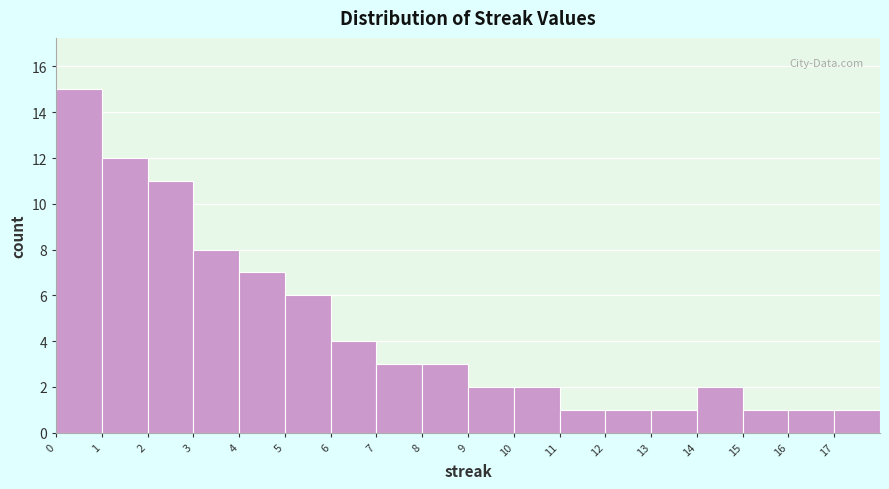

Reading left to right, list every bar in this chart as the range it spans on the x-axis followed by its height. The values are not printed on the chart, so give them approximately, as read against the axis.

0 to 1: 15
1 to 2: 12
2 to 3: 11
3 to 4: 8
4 to 5: 7
5 to 6: 6
6 to 7: 4
7 to 8: 3
8 to 9: 3
9 to 10: 2
10 to 11: 2
11 to 12: 1
12 to 13: 1
13 to 14: 1
14 to 15: 2
15 to 16: 1
16 to 17: 1
17 to 18: 1